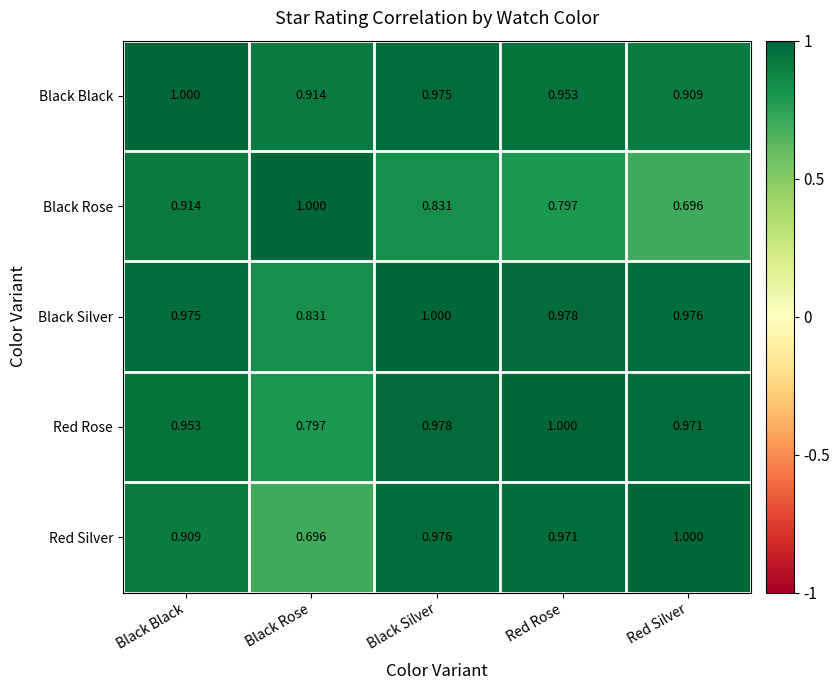

Which series changed the most between Black Black and Red Rose?

Black Rose